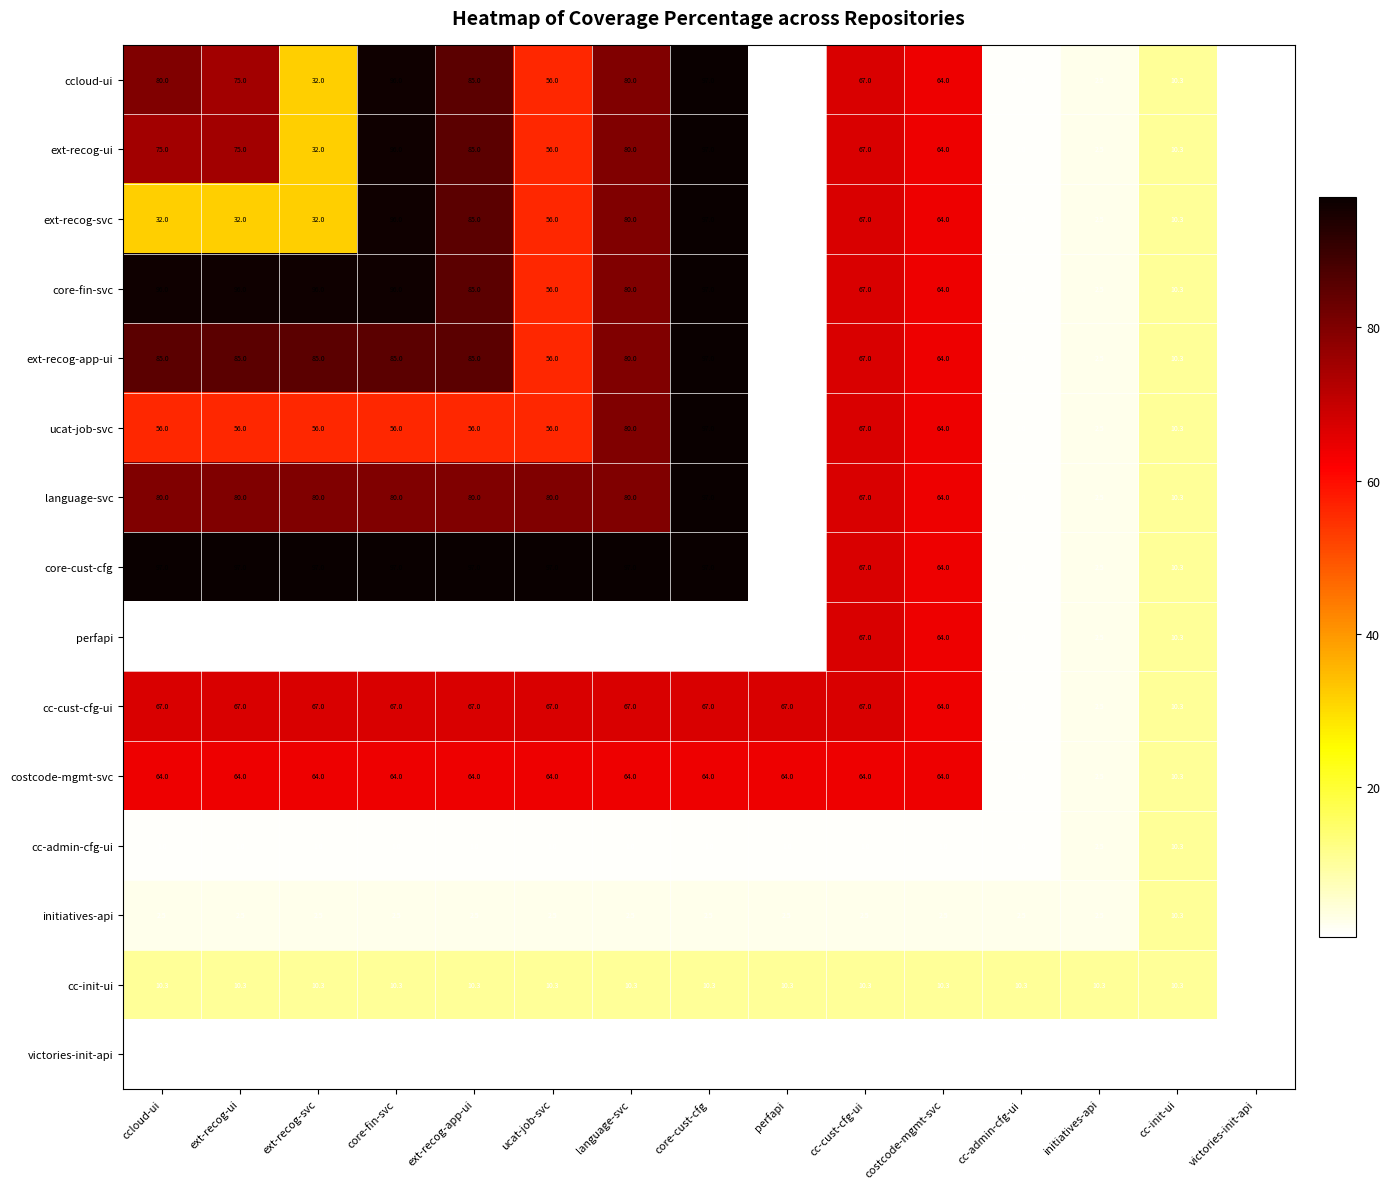

What is the difference between the highest and lowest values at ext-recog-svc?

96.5